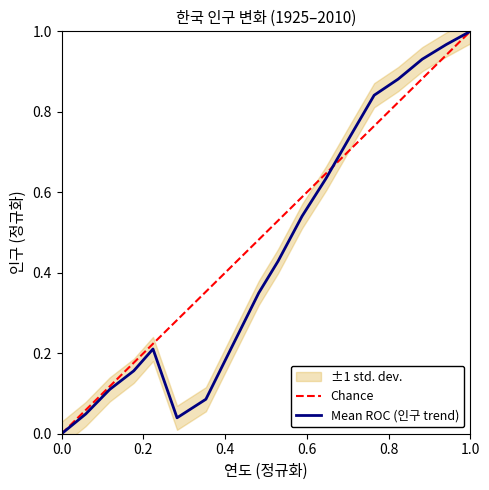

Rank the categories by value from highest to lowest.

2010, 2005, 2000, 1995, 1990, 1985, 1980, 1975, 1970, 1966, 1944, 1960, 1940, 1935, 1955, 1930, 1949, 1925